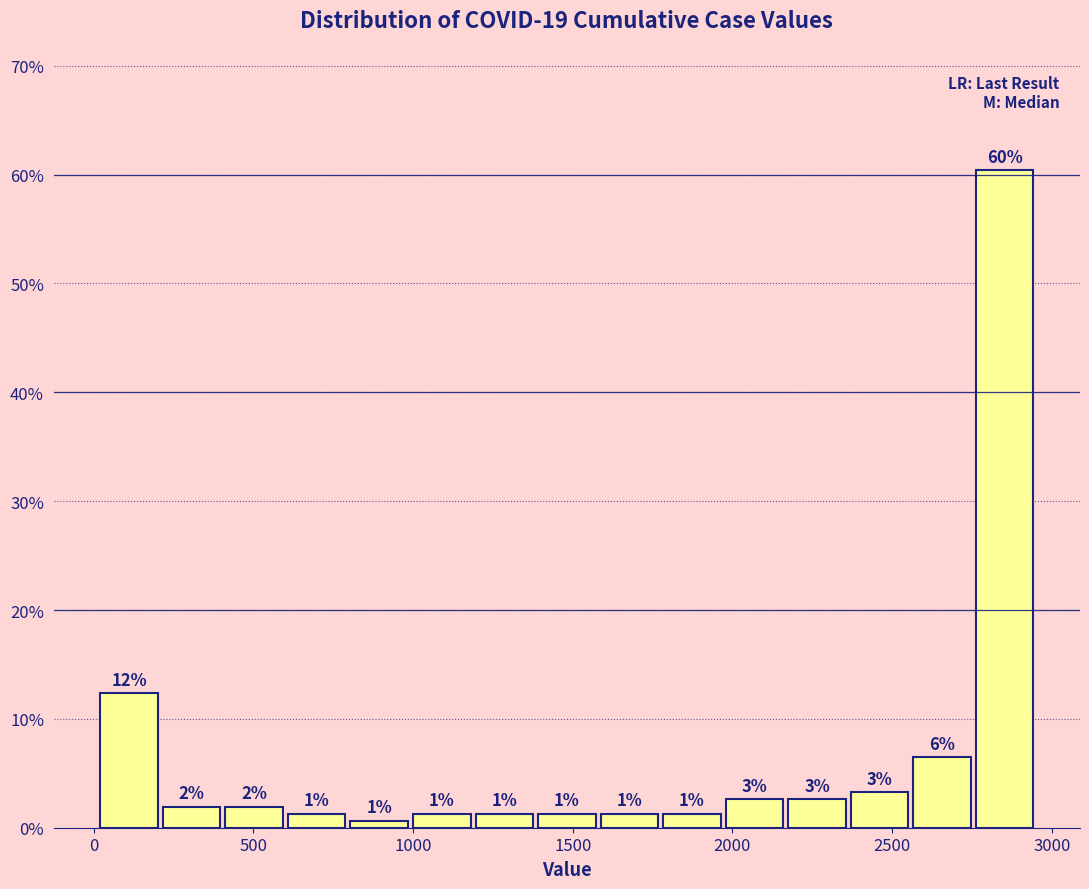

Around what value on the x-axis is the tallest bar? Give the approximate position of its centre, as read against the axis.

2850